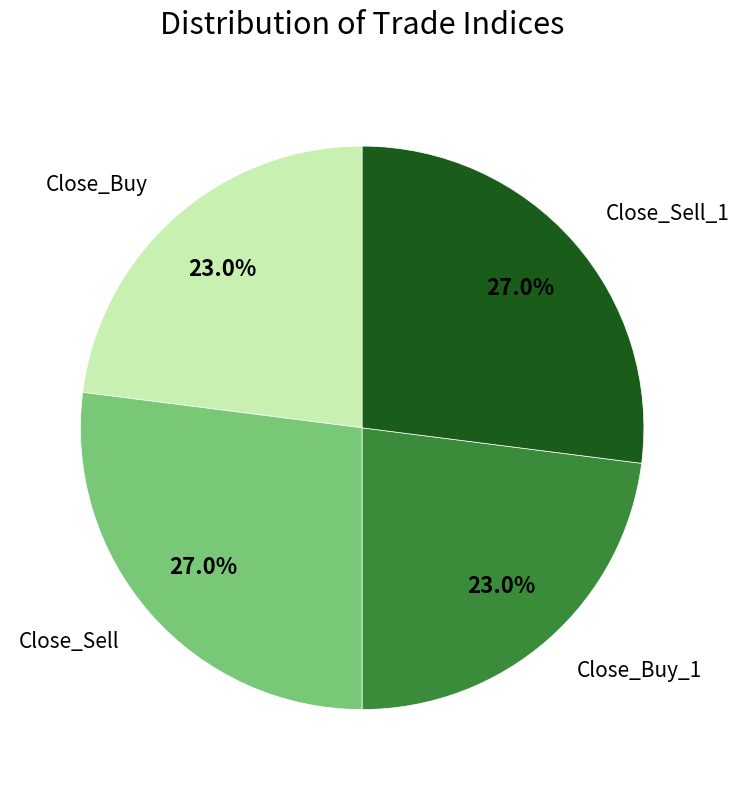

What percentage is the Close_Sell slice, to the nearest percent?

27%